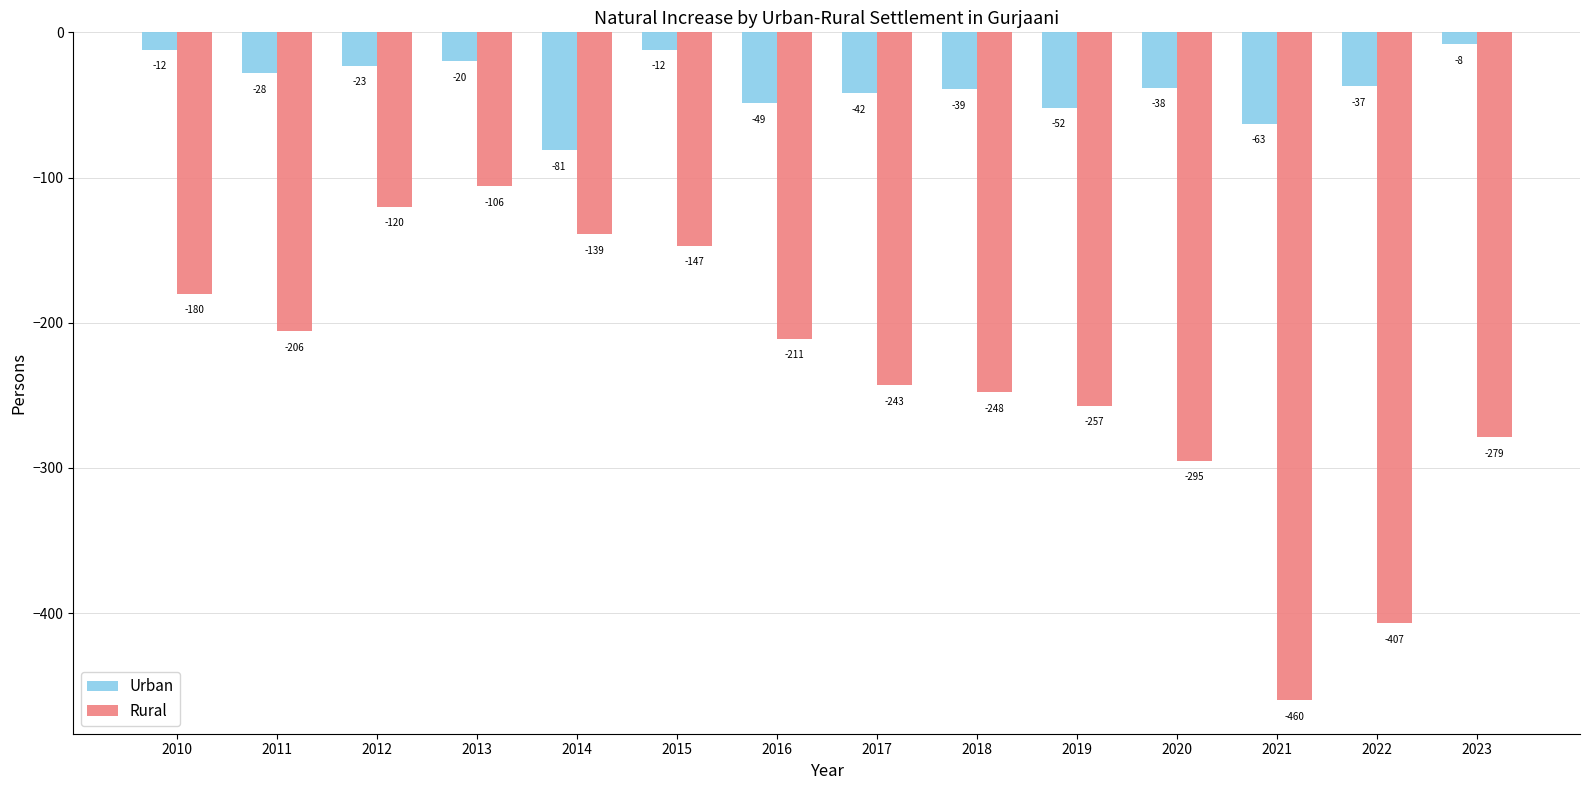

What is the total value across all series at 2021?

-523